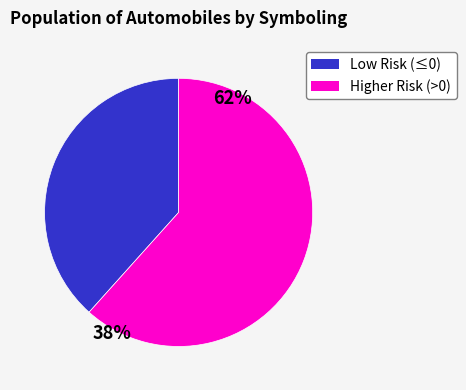

Does 1 account for over 50% of the chart?

No